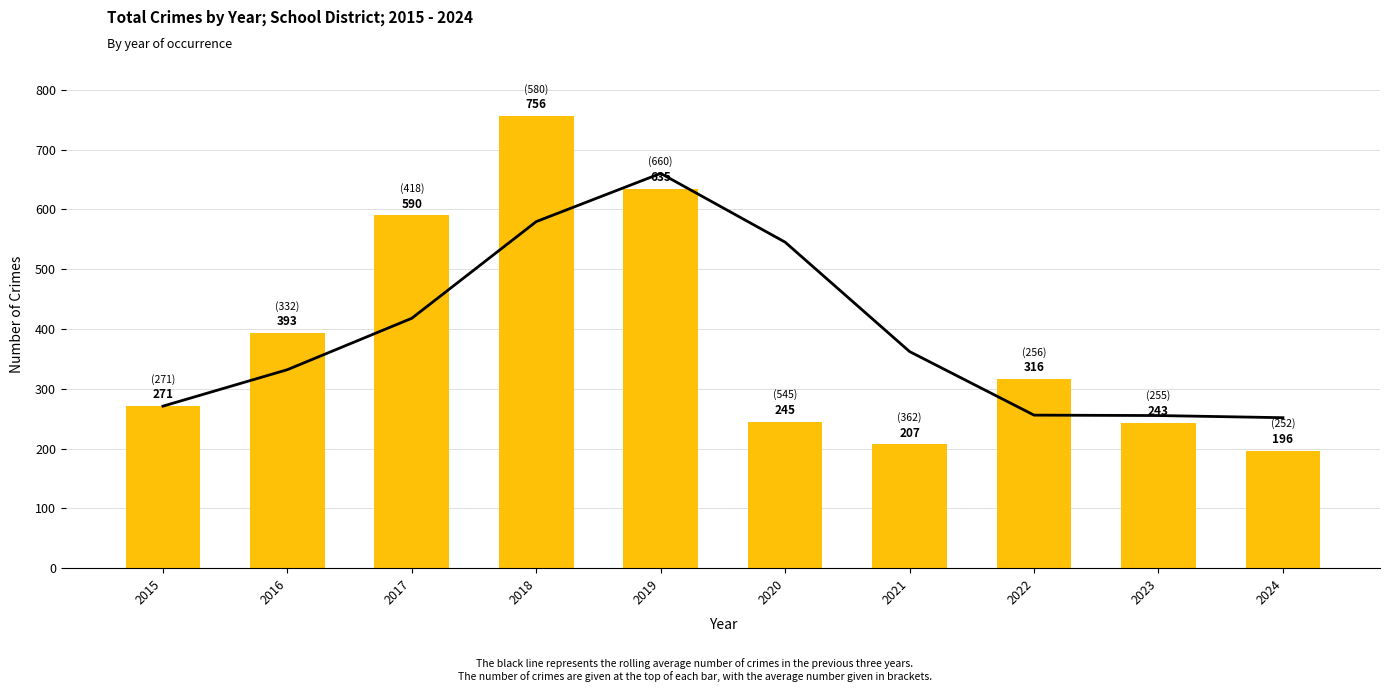

Does the chart contain stacked bars?

No